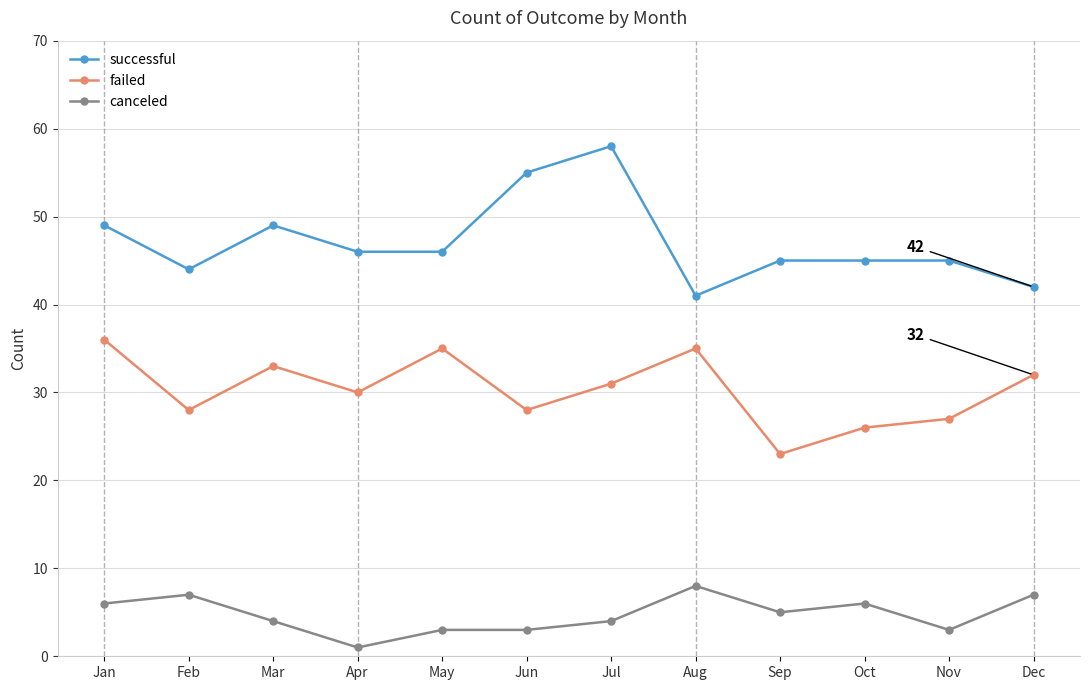

How many data points does each series have?

12